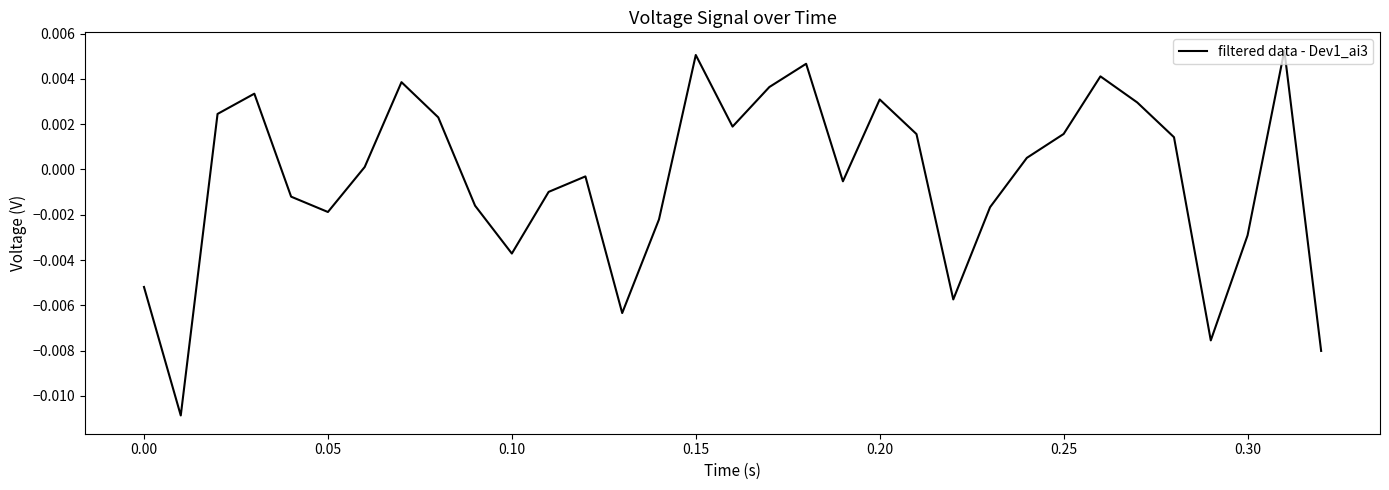

How many values are below 0?

16